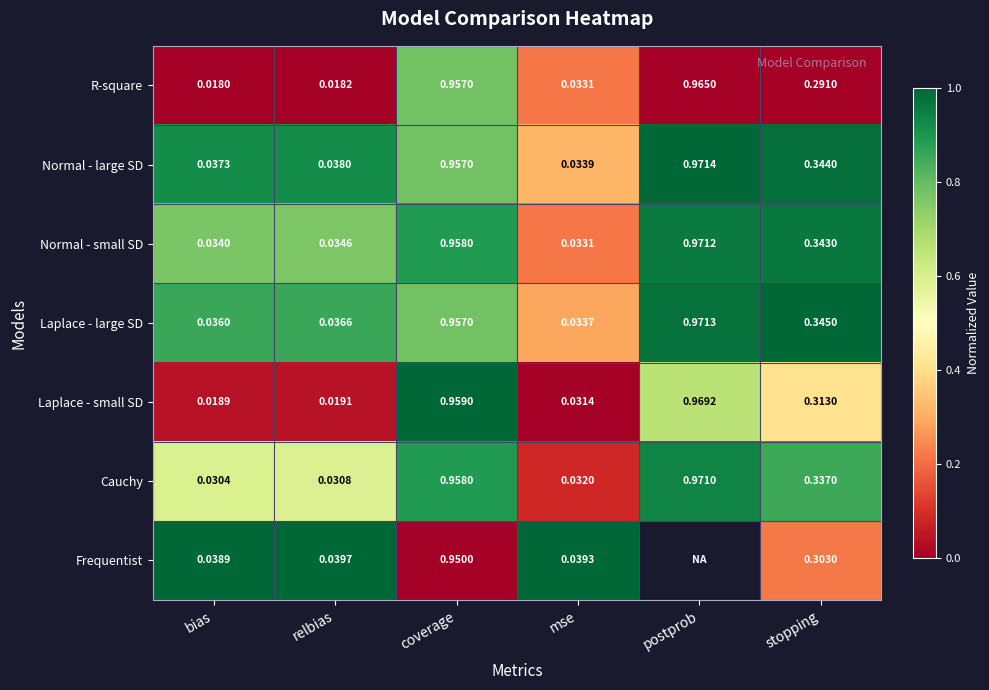

Between coverage and stopping, which series saw the biggest shift?

R-square